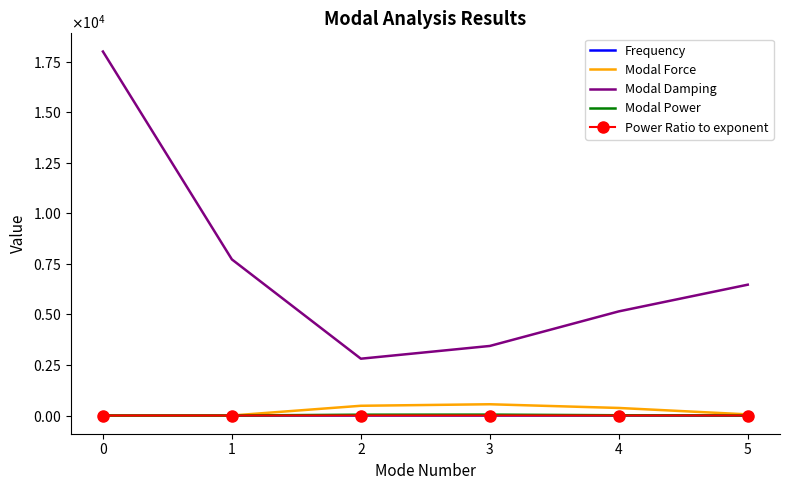

What is the value of the Modal Power point at the 5th from the left?

13.6